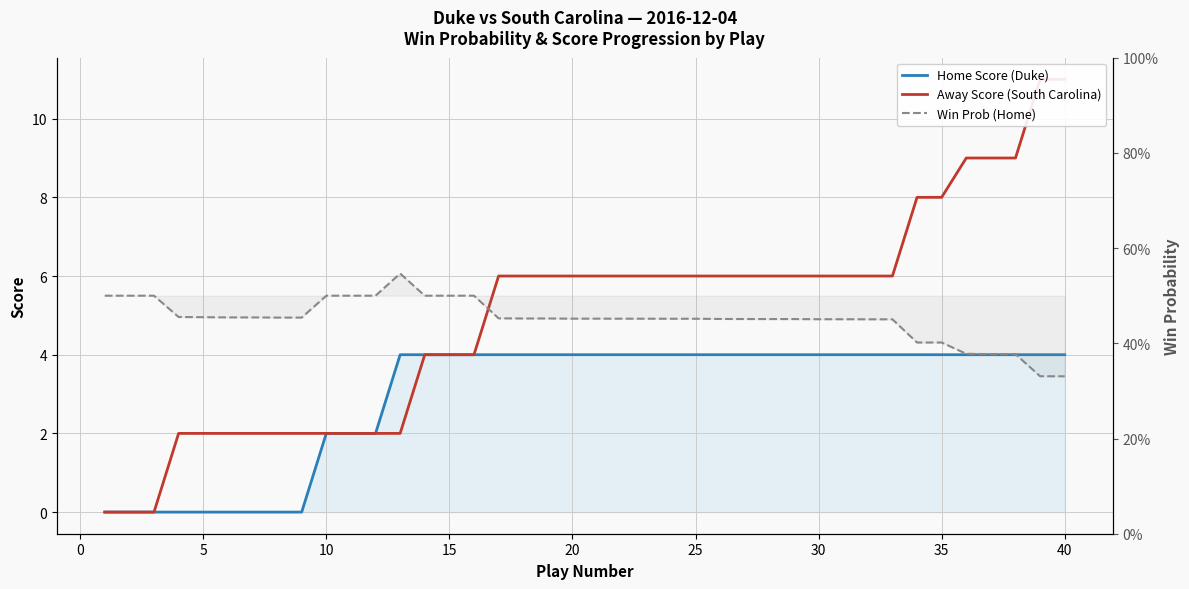

Reading left to right, what are all the values shown in this chart?

Home Score (Duke): 0.0	0.0	0.0	0.0	0.0	0.0	0.0	0.0	0.0	2.0	2.0	2.0	4.0	4.0	4.0	4.0	4.0	4.0	4.0	4.0	4.0	4.0	4.0	4.0	4.0	4.0	4.0	4.0	4.0	4.0	4.0	4.0	4.0	4.0	4.0	4.0	4.0	4.0	4.0	4.0
Away Score (South Carolina): 0.0	0.0	0.0	2.0	2.0	2.0	2.0	2.0	2.0	2.0	2.0	2.0	2.0	4.0	4.0	4.0	6.0	6.0	6.0	6.0	6.0	6.0	6.0	6.0	6.0	6.0	6.0	6.0	6.0	6.0	6.0	6.0	6.0	8.0	8.0	9.0	9.0	9.0	11.0	11.0
Win Prob (Home): 0.5	0.5	0.5	0.5	0.5	0.5	0.5	0.5	0.5	0.5	0.5	0.5	0.5	0.5	0.5	0.5	0.5	0.5	0.5	0.5	0.5	0.5	0.5	0.5	0.5	0.5	0.5	0.5	0.5	0.5	0.5	0.5	0.5	0.4	0.4	0.4	0.4	0.4	0.3	0.3